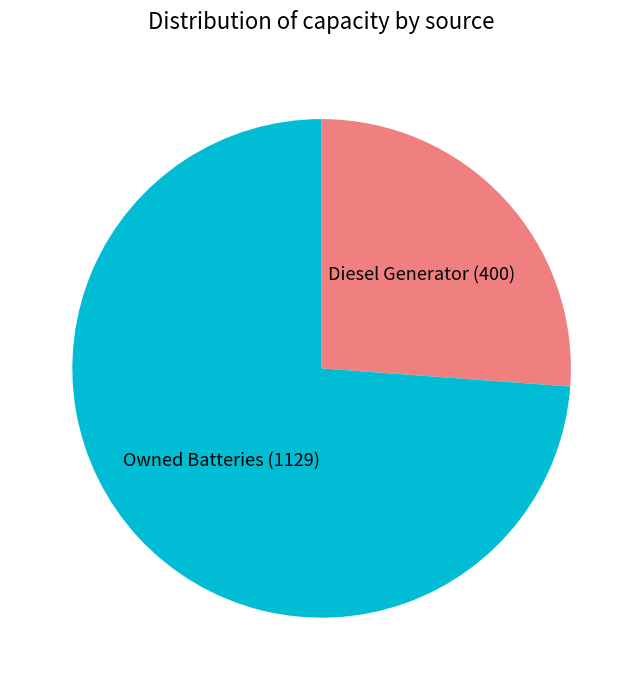

Combined, do Owned Batteries and Diesel Generator account for over 50%?

Yes